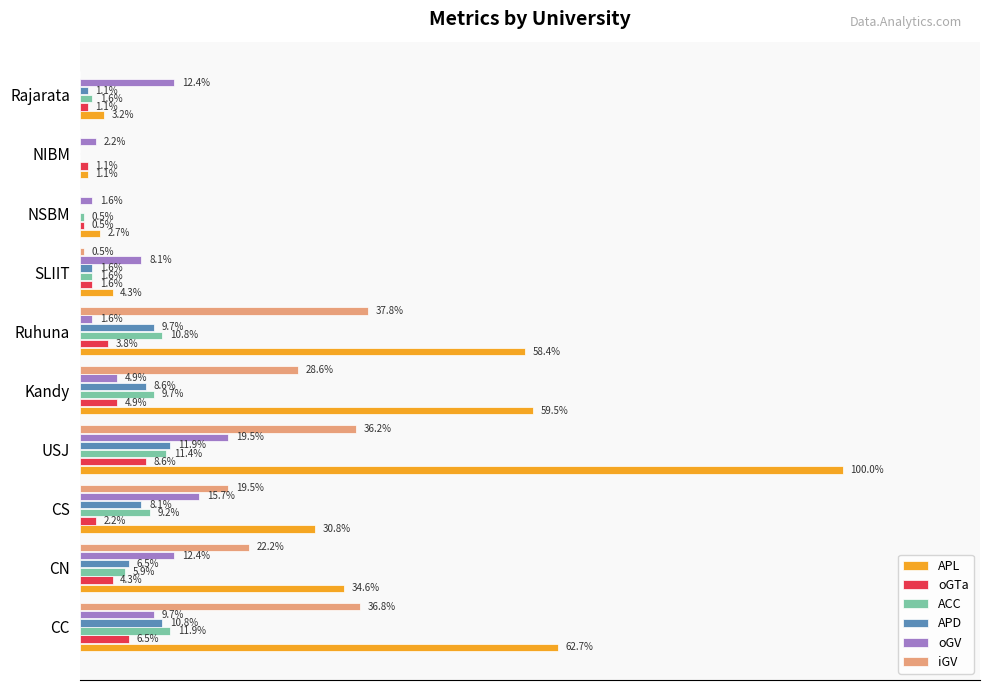

What are all the series names shown in the legend?

APL, oGTa, ACC, APD, oGV, iGV